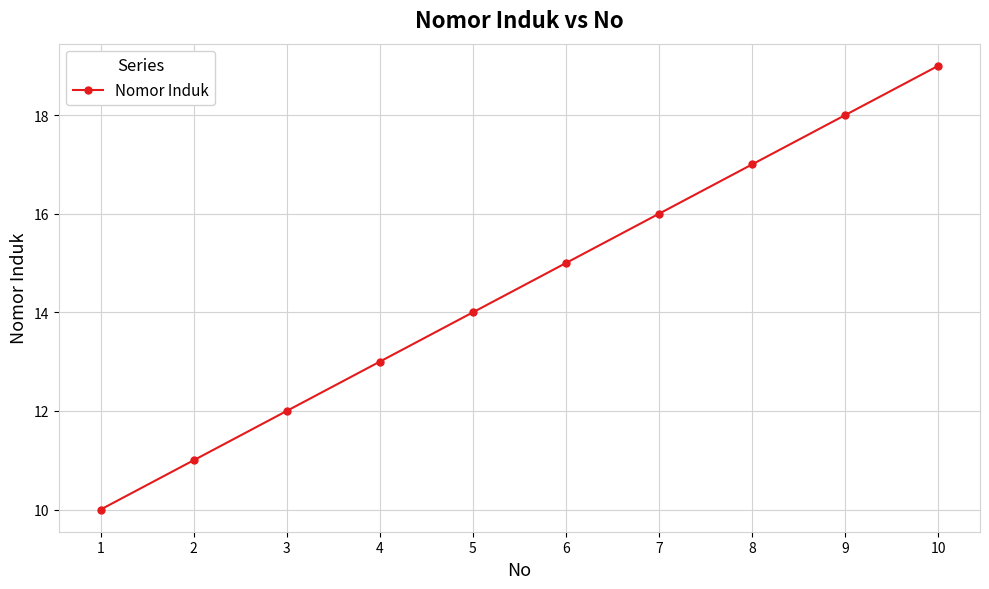

What is the change in value from 1 to 2?

+1